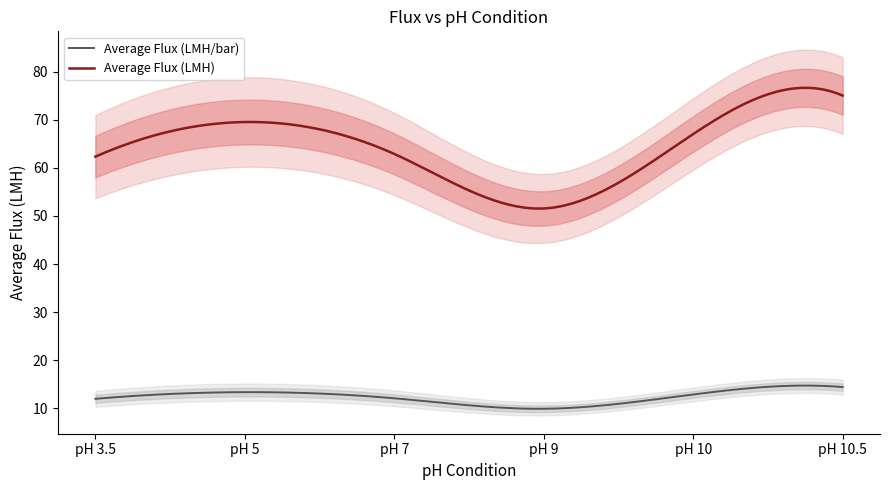

What is the difference between the Average Flux (LMH) values at pH 3.5 and pH 9?

10.8